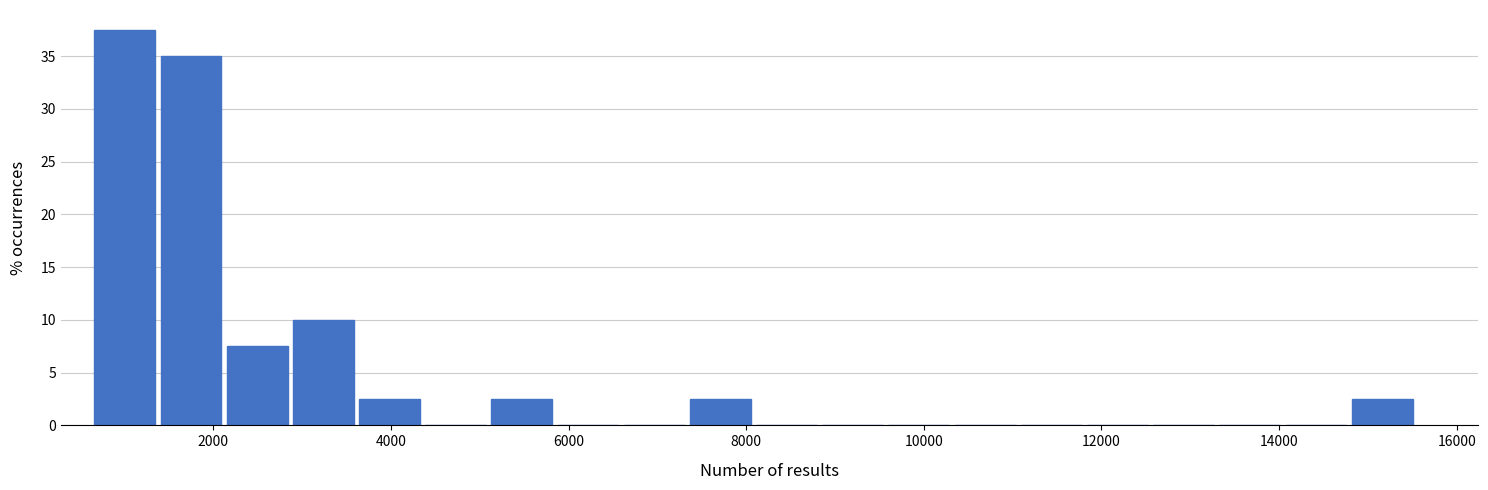

Read against the x-axis, roughly where is the centre of the tallest bar?

1000